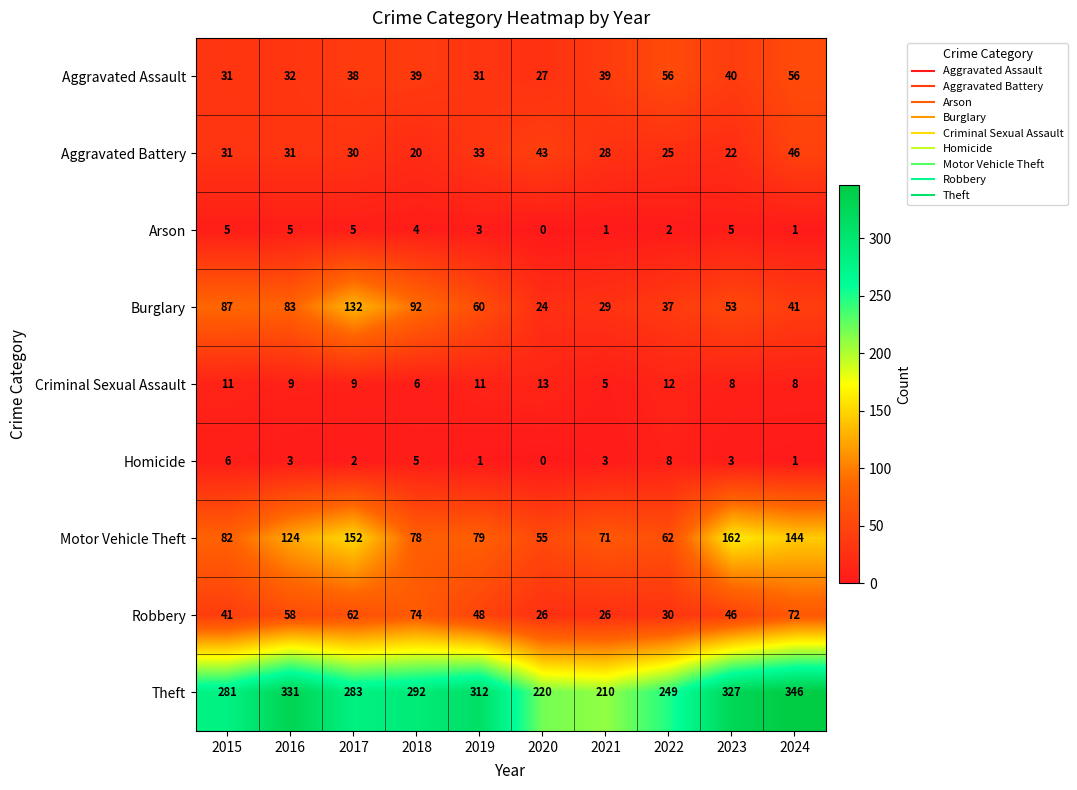

Which series has the widest spread of values?

Theft